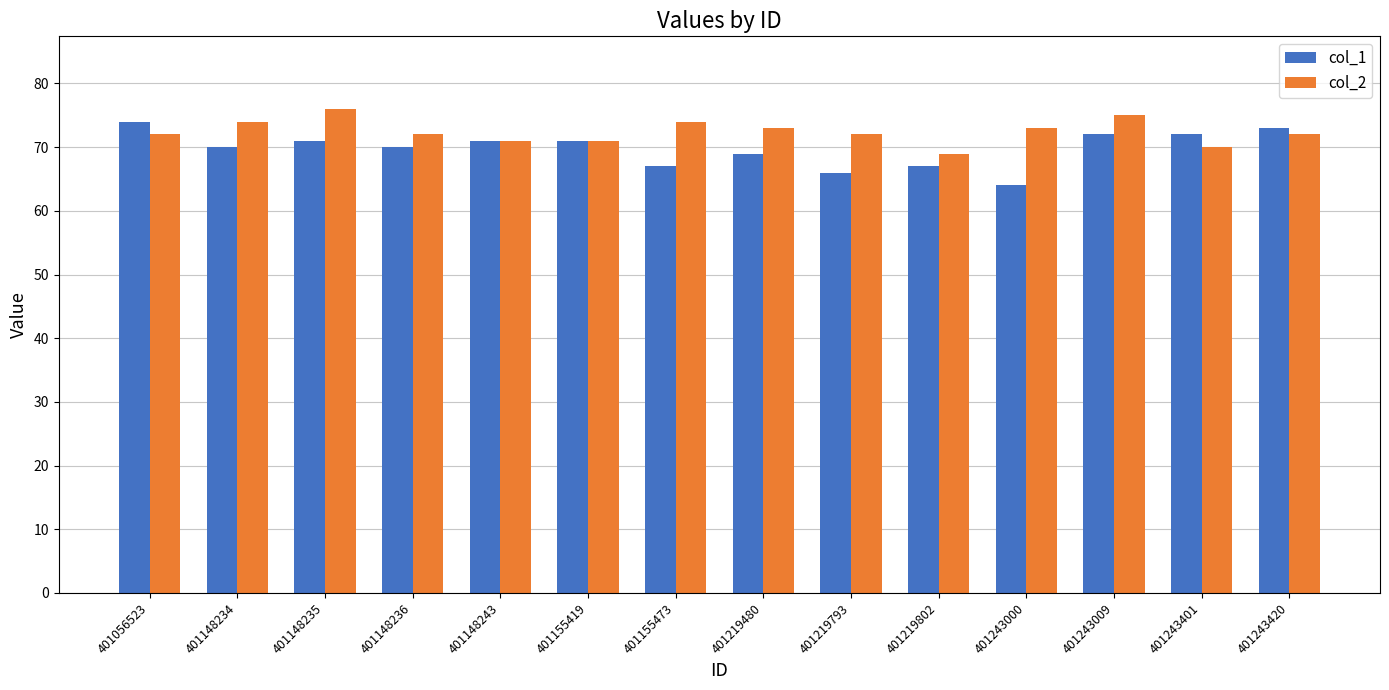

What is the sum of all col_2 values?

1014